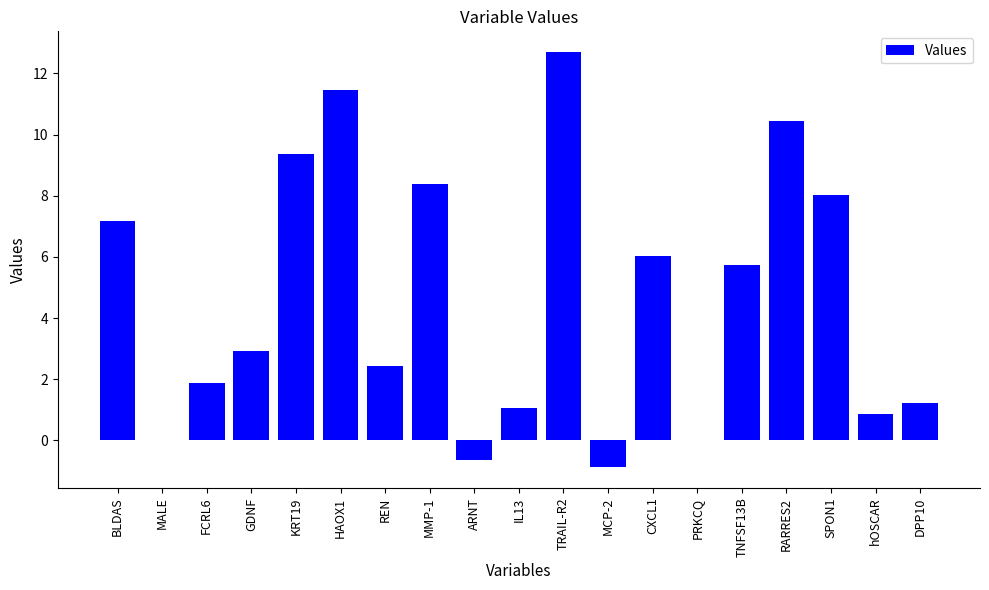

Between GDNF and IL13, which is larger?

GDNF